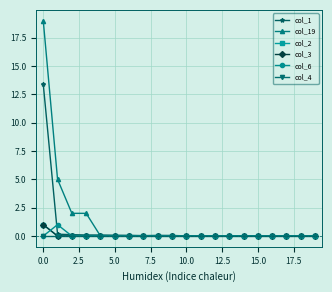

How many interior local valleys does the col_1 series have?

2